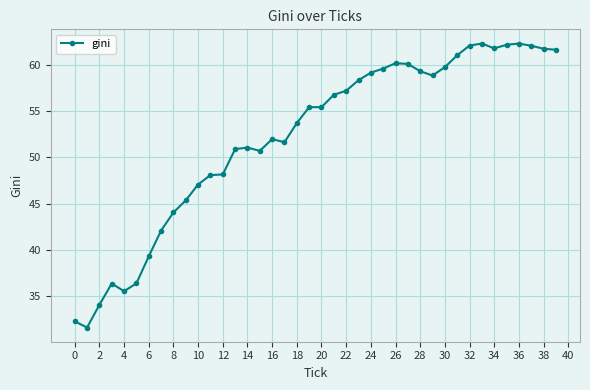

What is the difference between the maximum and minimum values?

30.8